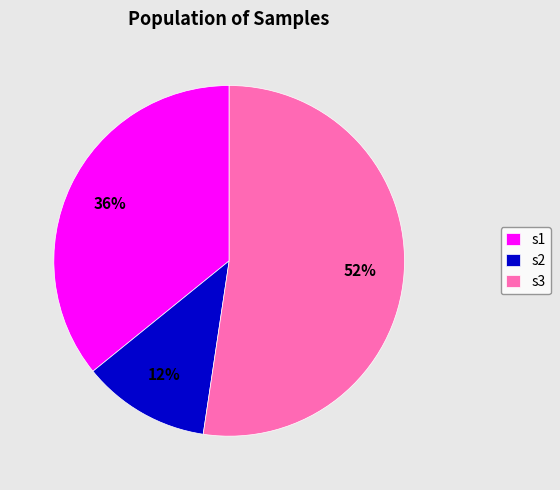

What is the majority slice?

s3